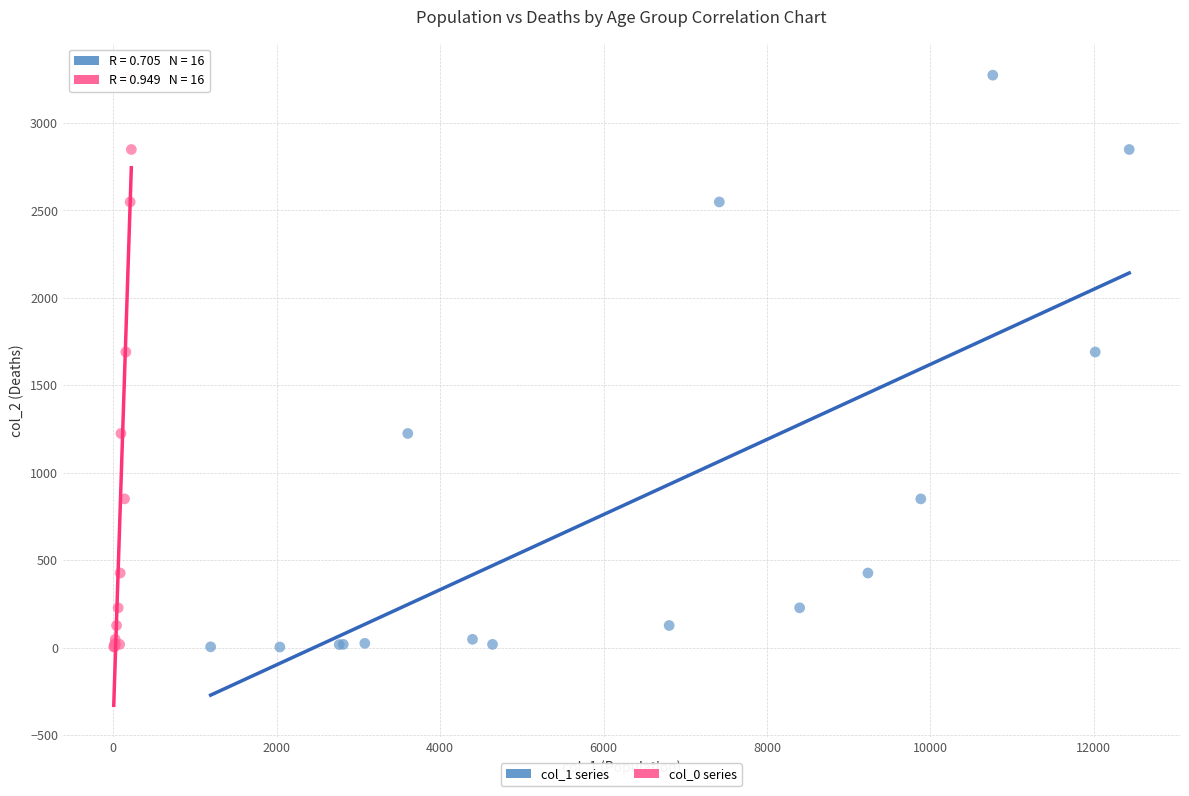

What are all the series names shown in the legend?

col_1 series, col_0 series